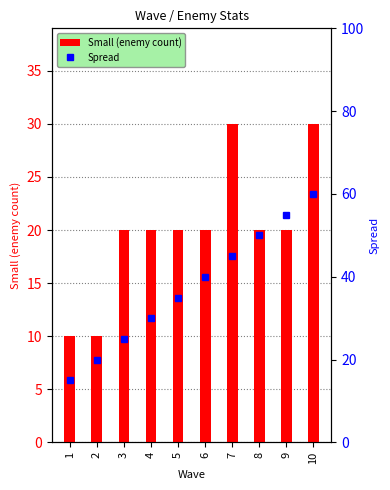

Is it true that Small (enemy count) equals 6 at 9?

False